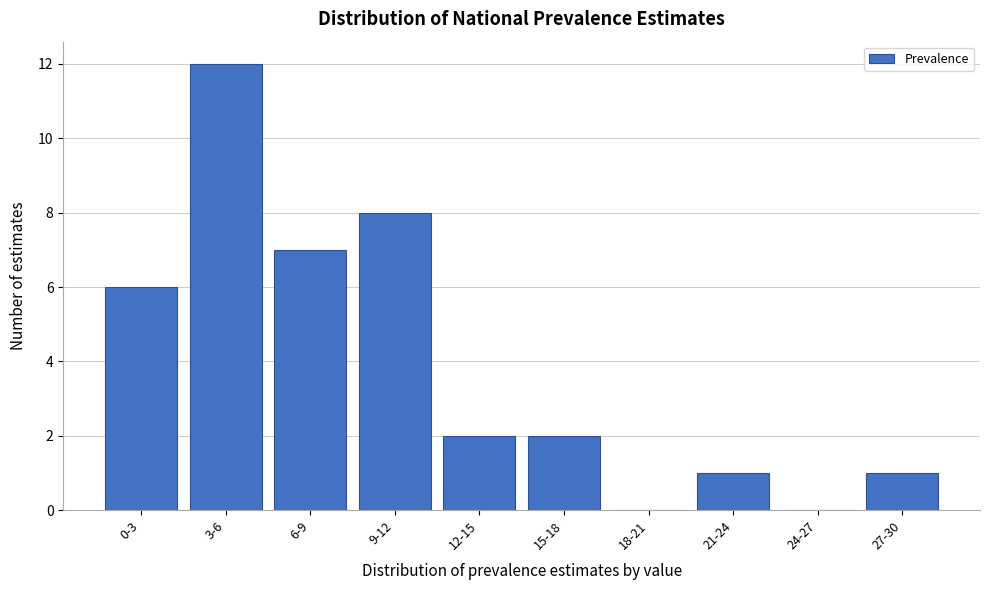

Reading left to right, extract all data points from this chart.

0-3=6	3-6=12	6-9=7	9-12=8	12-15=2	15-18=2	18-21=0	21-24=1	24-27=0	27-30=1